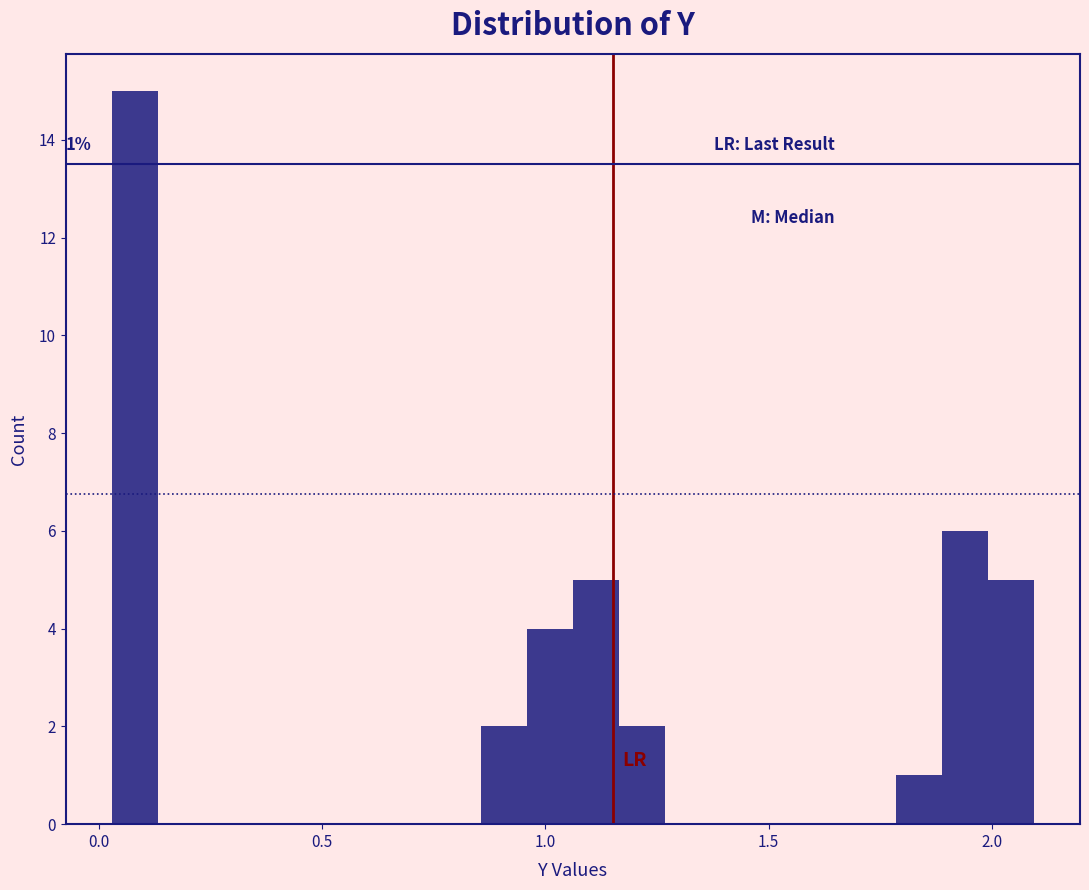

Read against the x-axis, roughly where is the centre of the tallest bar?

0.10